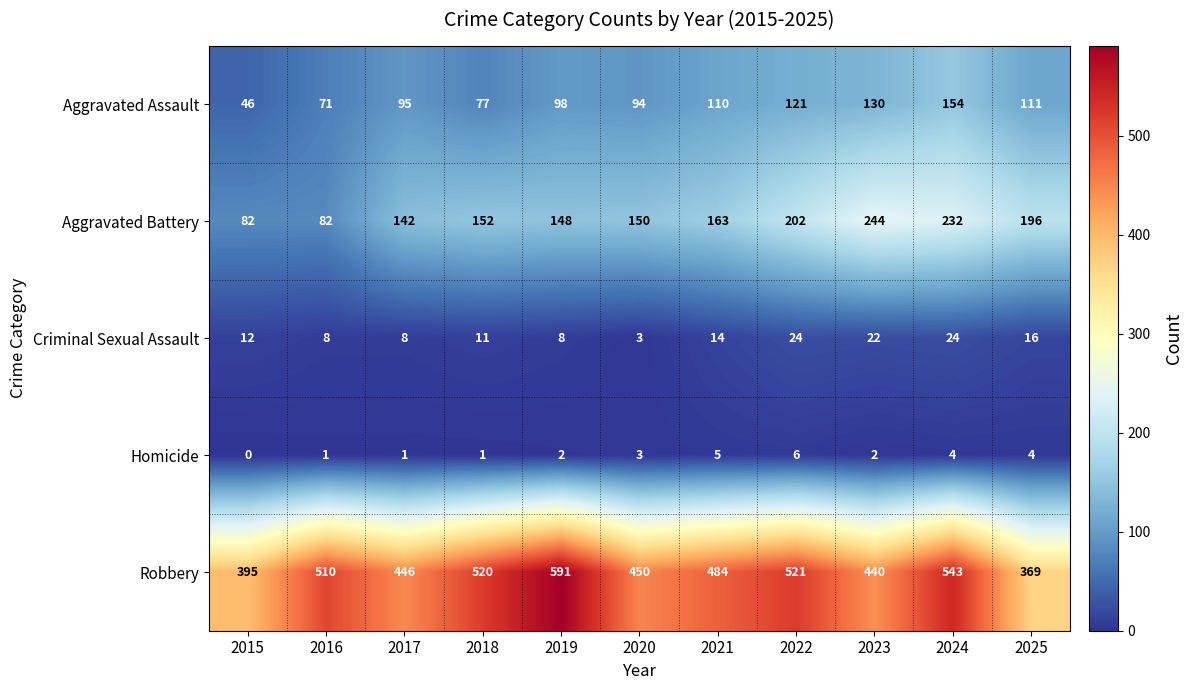

The value of Homicide at 2015 is 2. True or false?

False